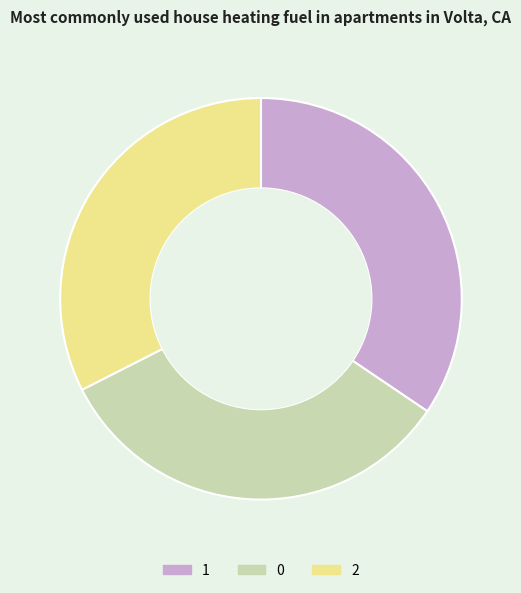

Which slice is the largest?

1